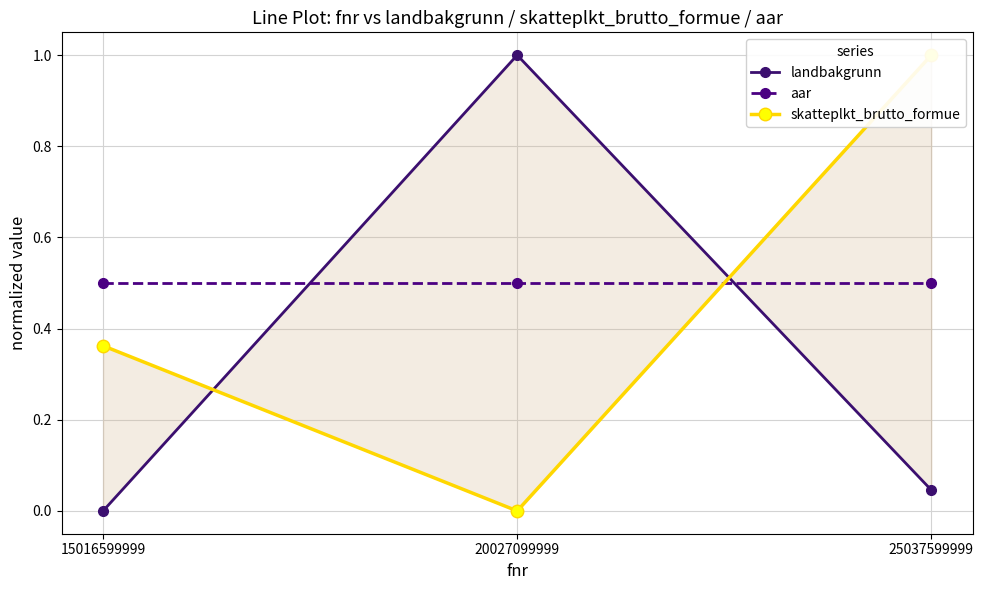

What is the difference between the maximum and minimum values in the skatteplkt_brutto_formue series?

1.0